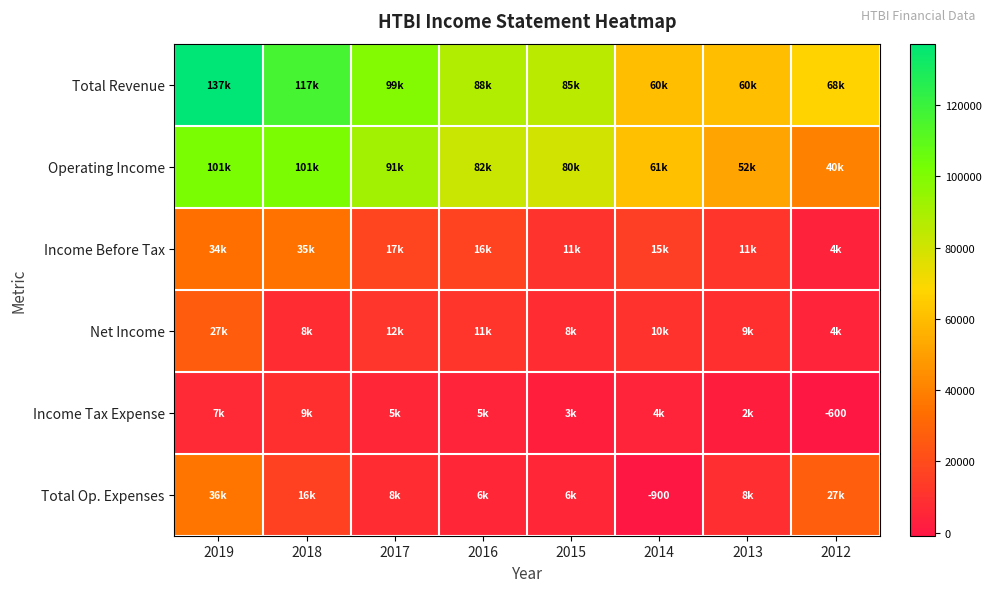

Read the Total Revenue value at 2017.

99400